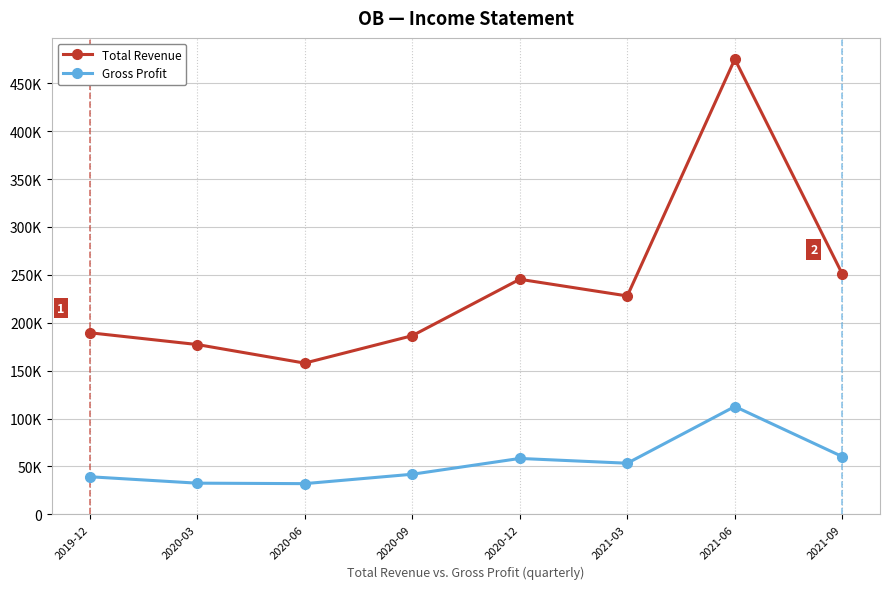

What are all the series names shown in the legend?

Total Revenue, Gross Profit